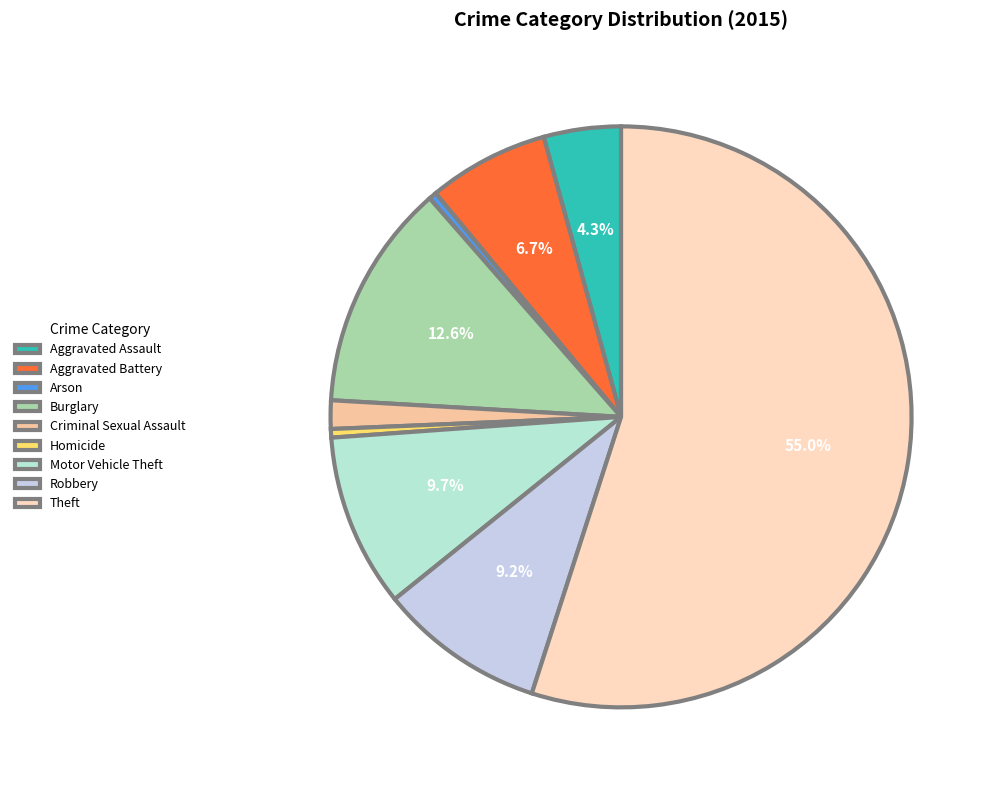

Count the number of slices in the pie.

9